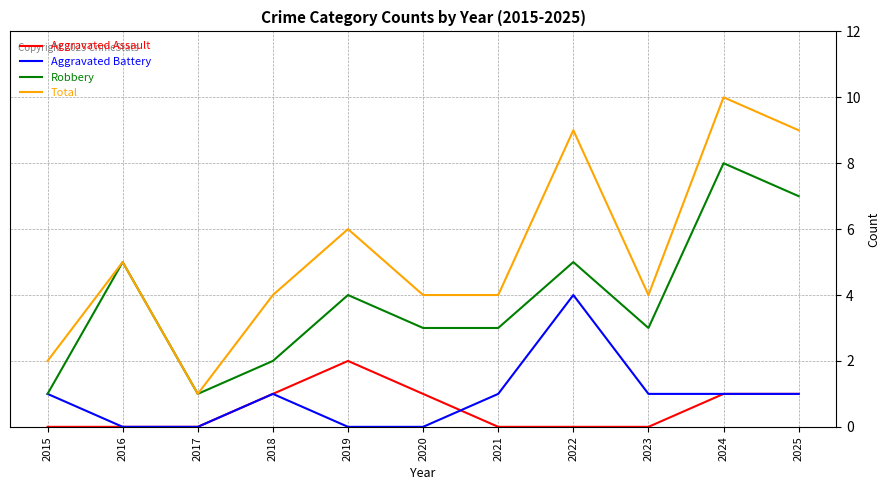

True or false: Total and Aggravated Assault cross at least once.

False